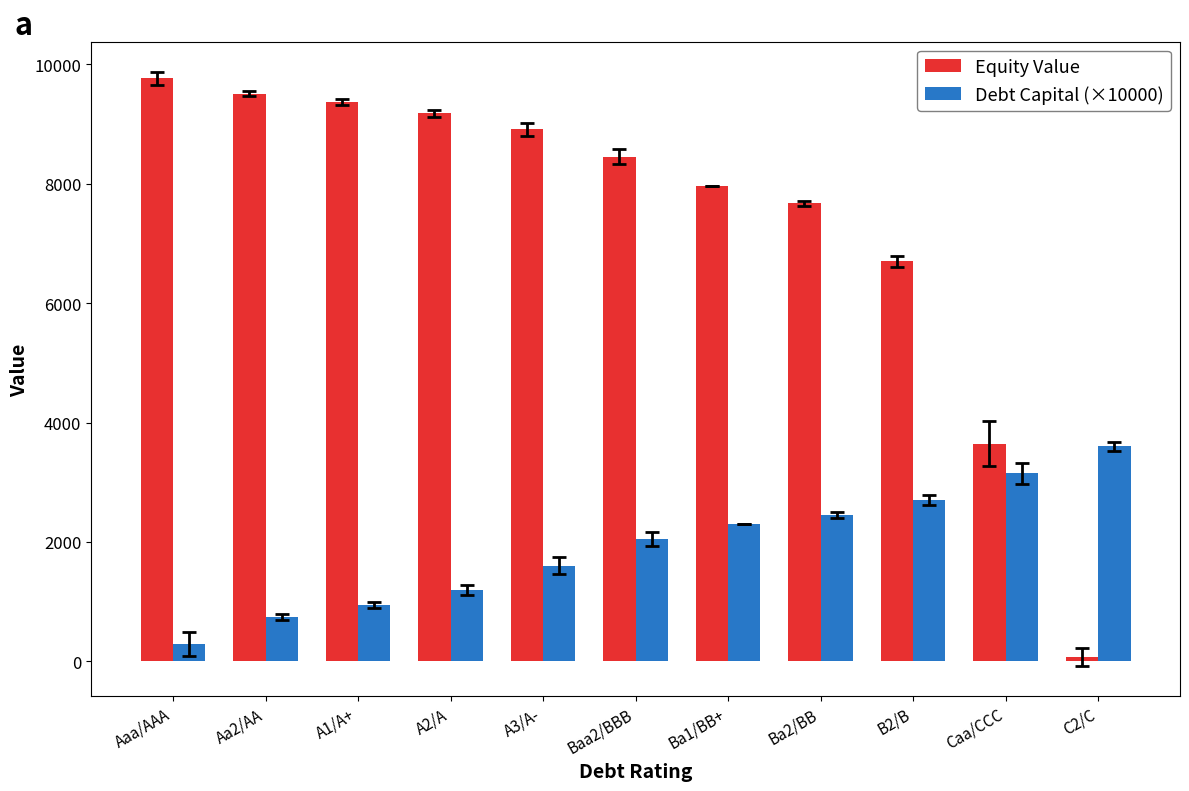

How many data points in Debt Capital (×10000) are less than 2050?

5